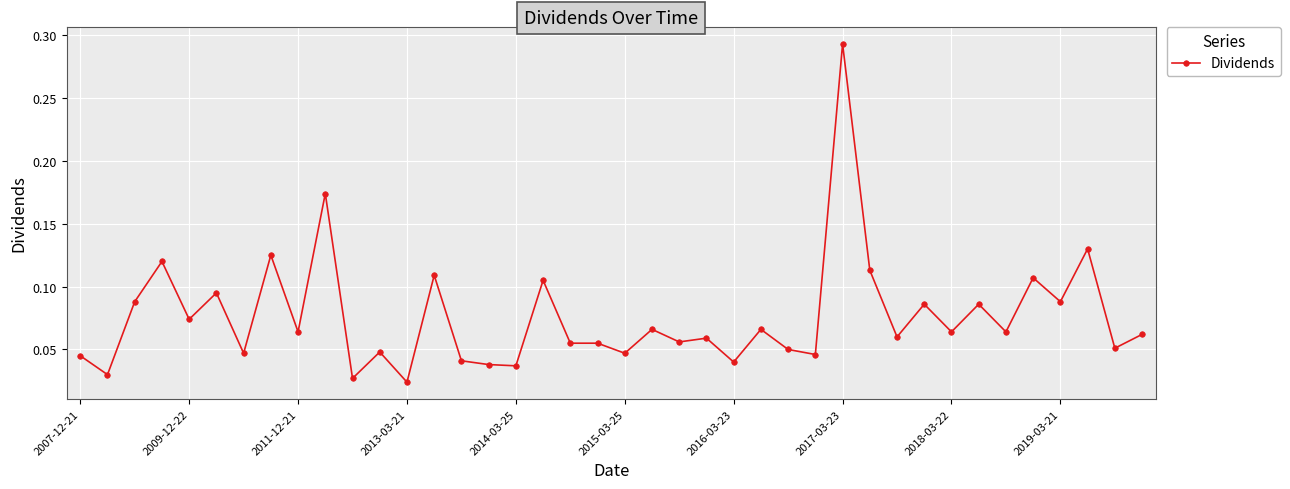

What is the sum of all values?

3.0